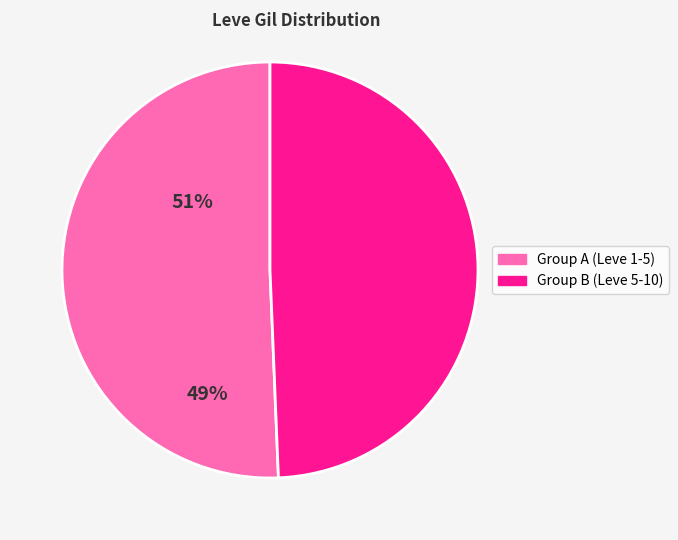

Rank the categories by value from highest to lowest.

Group A (Leve 1-5), Group B (Leve 5-10)